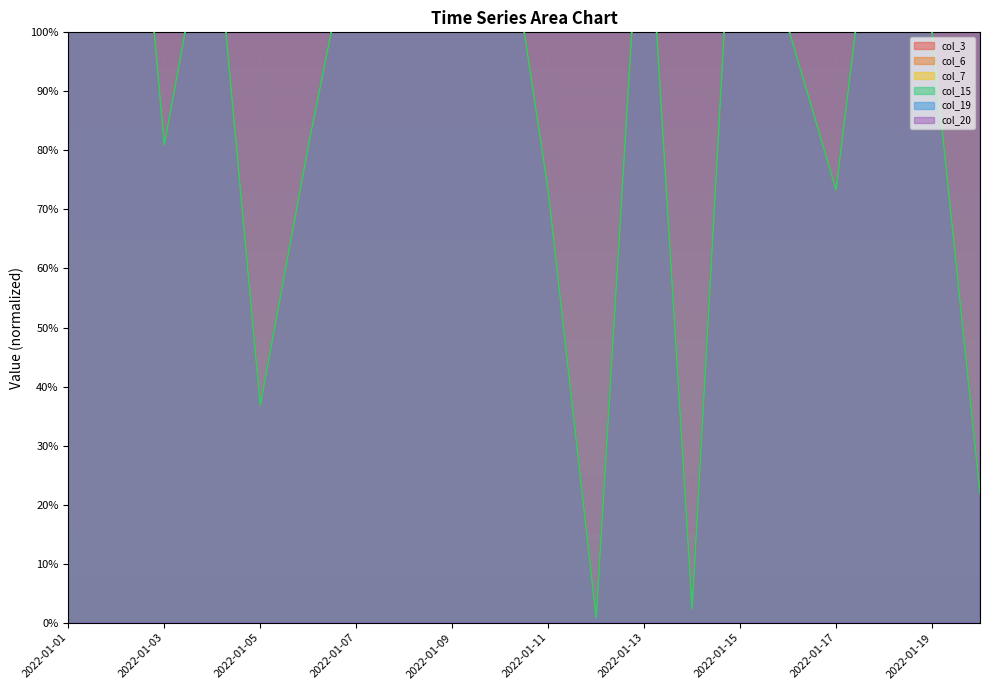

At which label is col_19 closest to 169?

2022-01-09